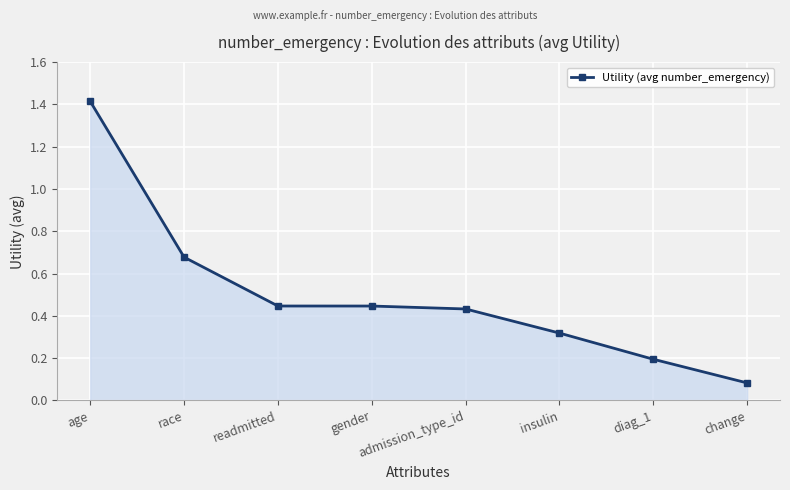

Is it true that the value at diag_1 is 0.3?

False